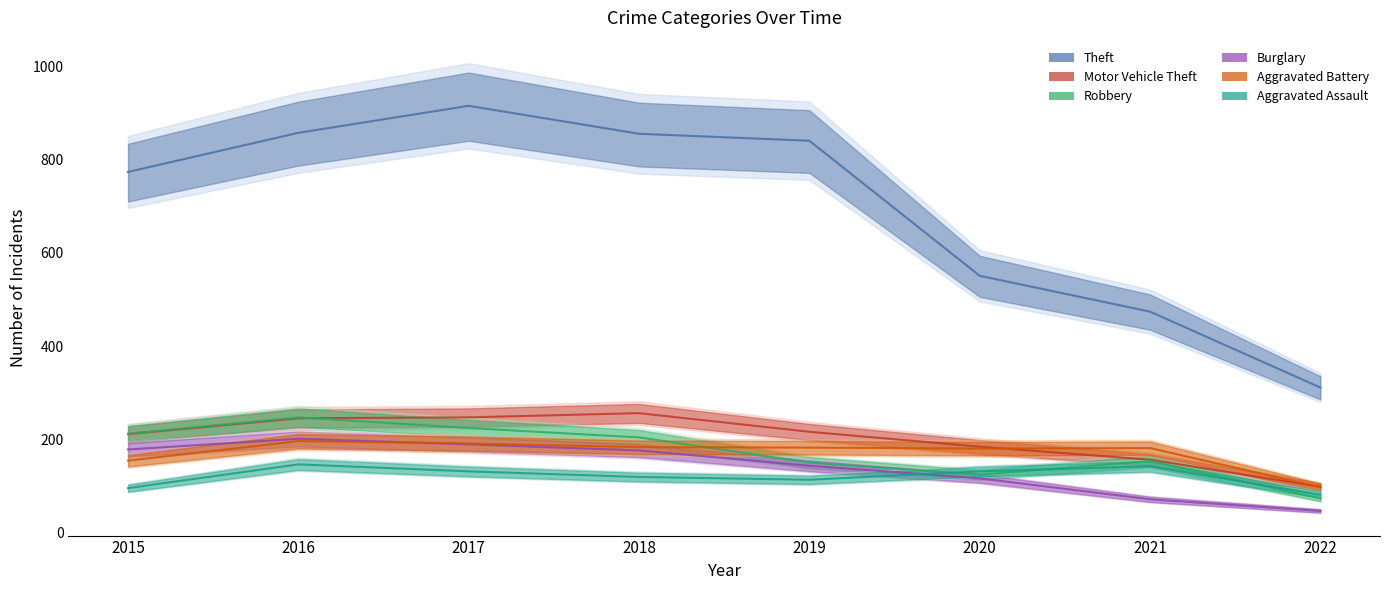

Rank the categories by Aggravated Assault value from highest to lowest.

2016, 2021, 2017, 2020, 2018, 2019, 2015, 2022